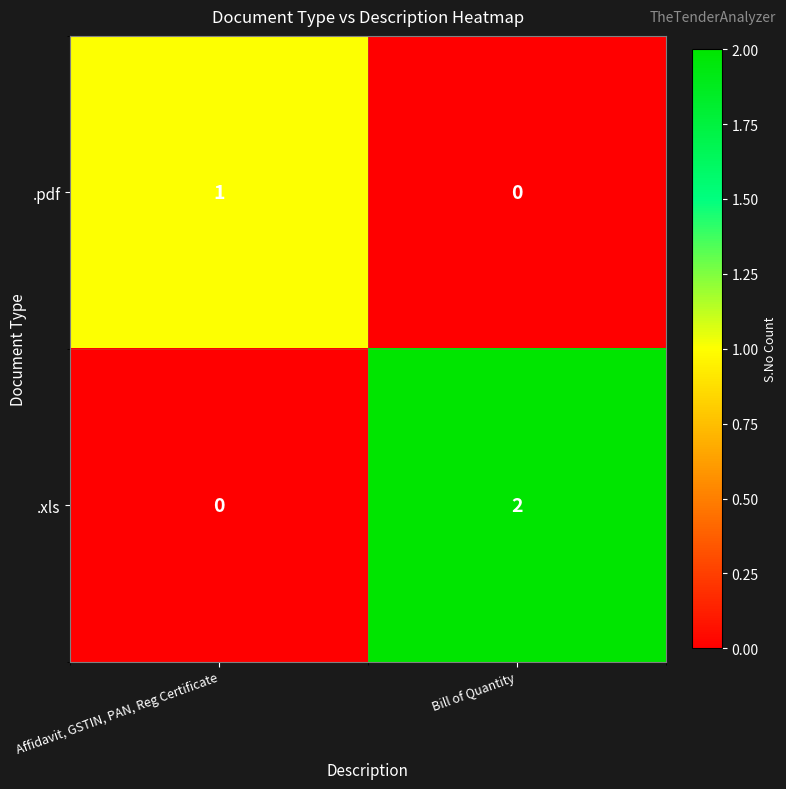

Rank the series at Affidavit, GSTIN, PAN, Reg Certificate from lowest to highest value.

.xls, .pdf